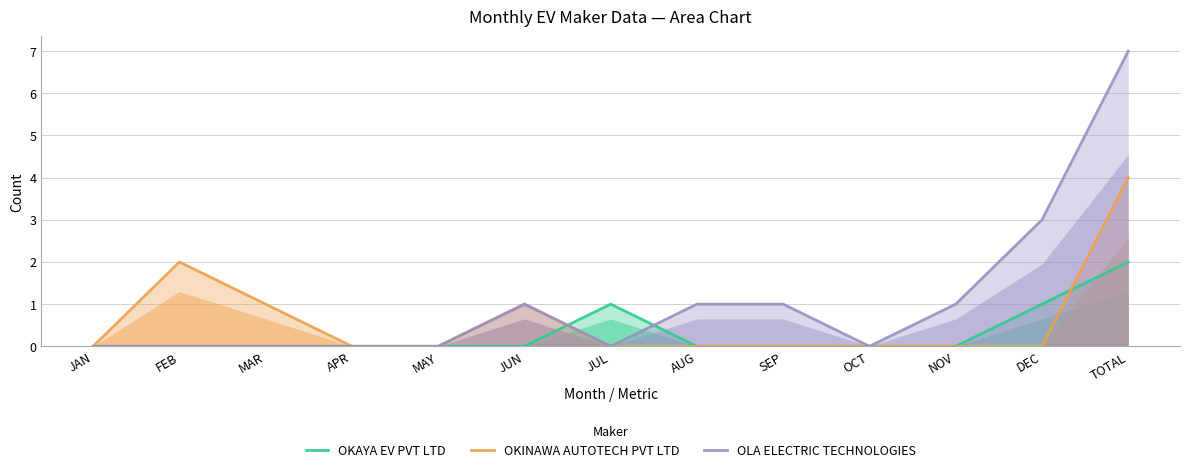

Reading left to right, transcribe all the data shown in this chart.

OKAYA EV PVT LTD: JAN=0	FEB=0	MAR=0	APR=0	MAY=0	JUN=0	JUL=1	AUG=0	SEP=0	OCT=0	NOV=0	DEC=1	TOTAL=2
OKINAWA AUTOTECH PVT LTD: JAN=0	FEB=2	MAR=1	APR=0	MAY=0	JUN=1	JUL=0	AUG=0	SEP=0	OCT=0	NOV=0	DEC=0	TOTAL=4
OLA ELECTRIC TECHNOLOGIES: JAN=0	FEB=0	MAR=0	APR=0	MAY=0	JUN=1	JUL=0	AUG=1	SEP=1	OCT=0	NOV=1	DEC=3	TOTAL=7